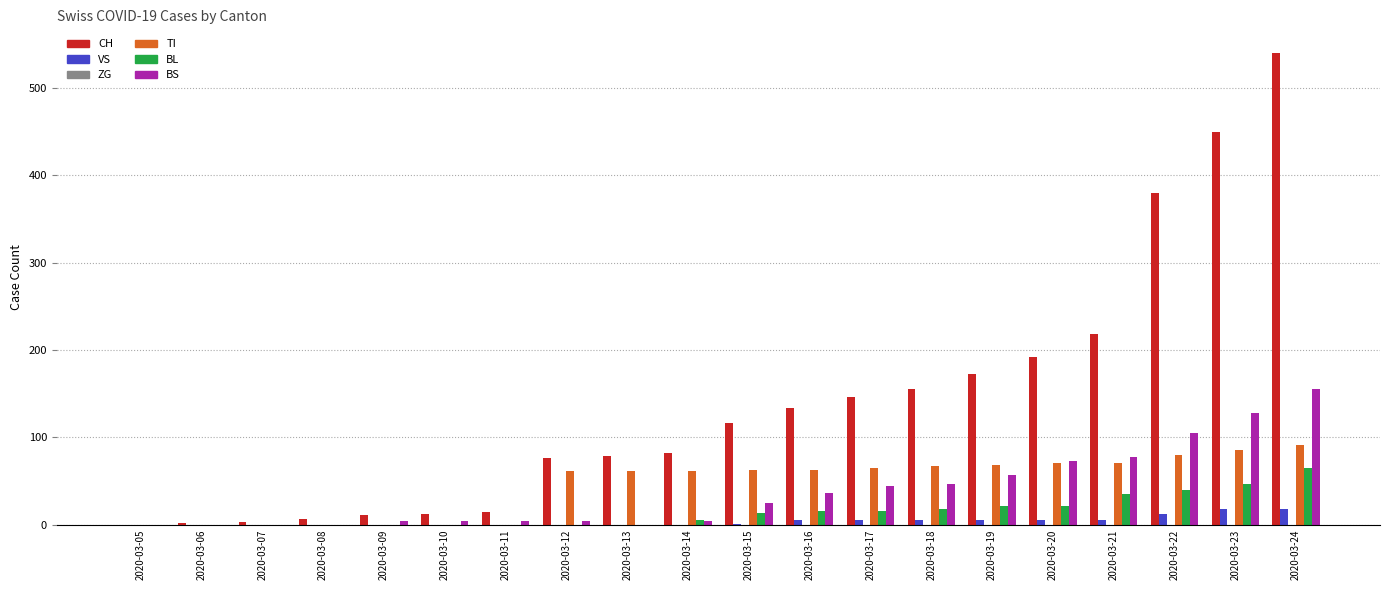

At which category is the sum across all series the highest?

2020-03-24